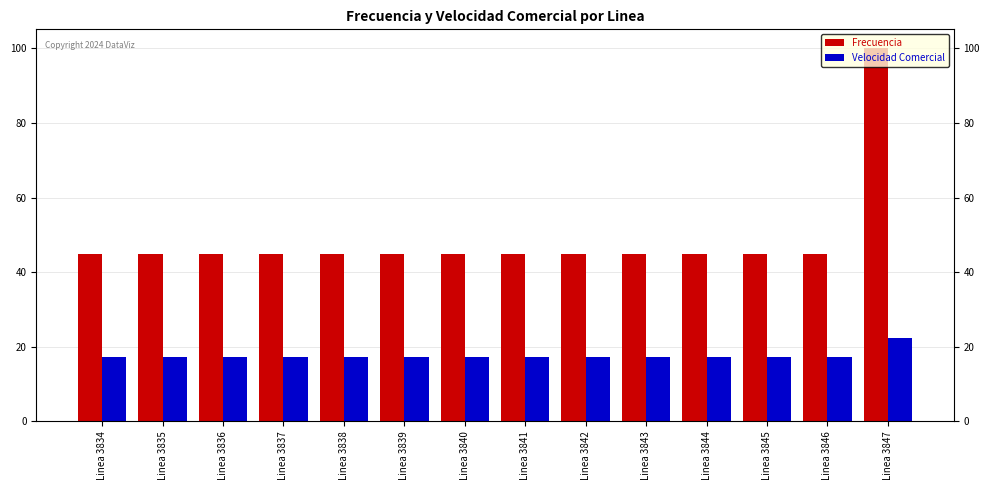

What is the total value across all series at Linea 3834?

62.2